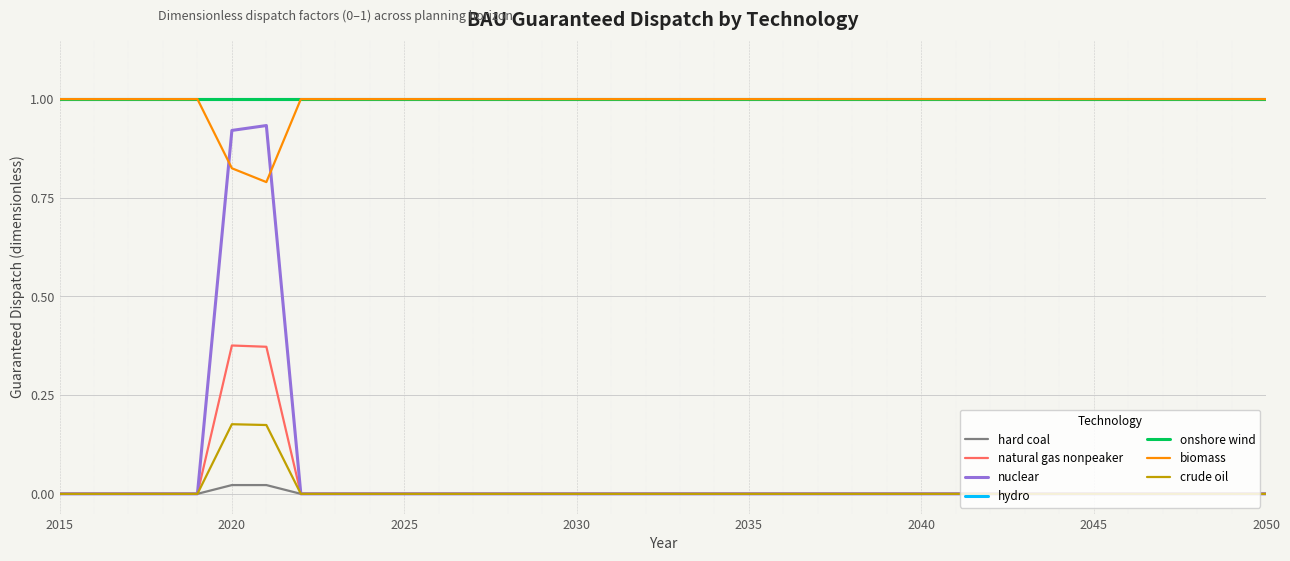

Is this an area chart (filled region under the line)?

No